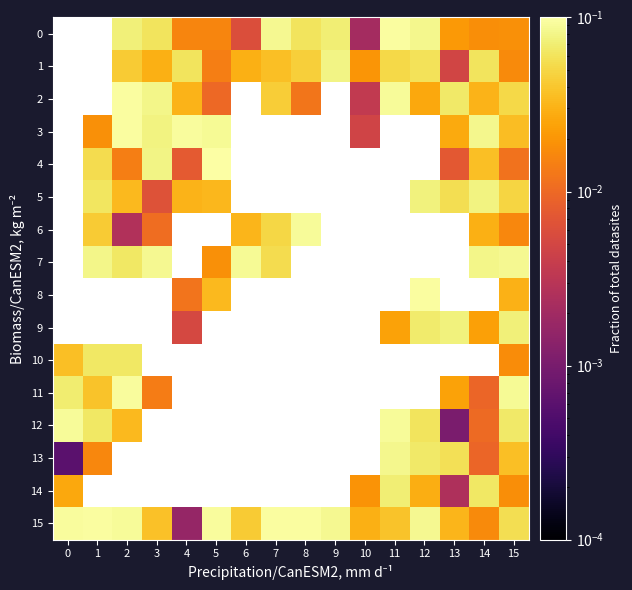

The 1 series shows 0.0 at 15. True or false?

True